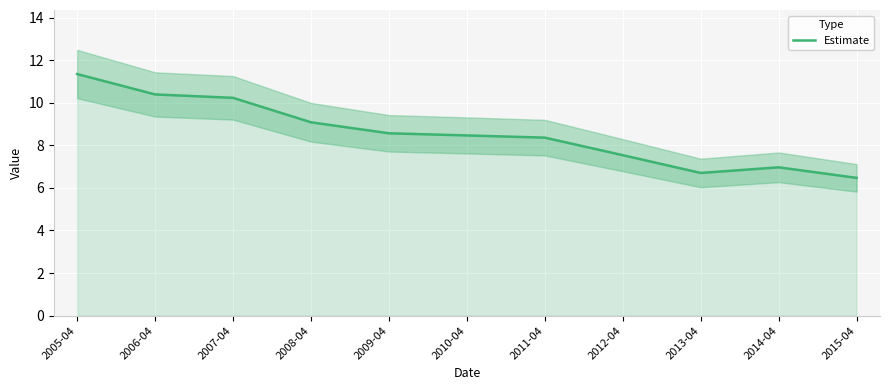

What is the change in value from 2009-04 to 2013-04?

-1.9